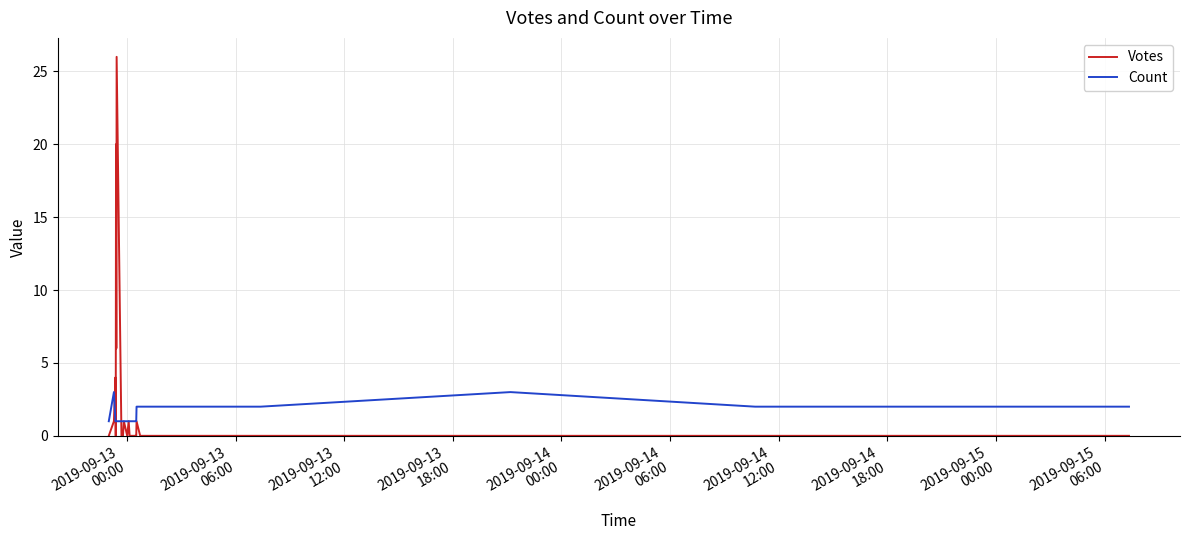

Rank the series by their average value, from lowest to highest.

Count, Votes